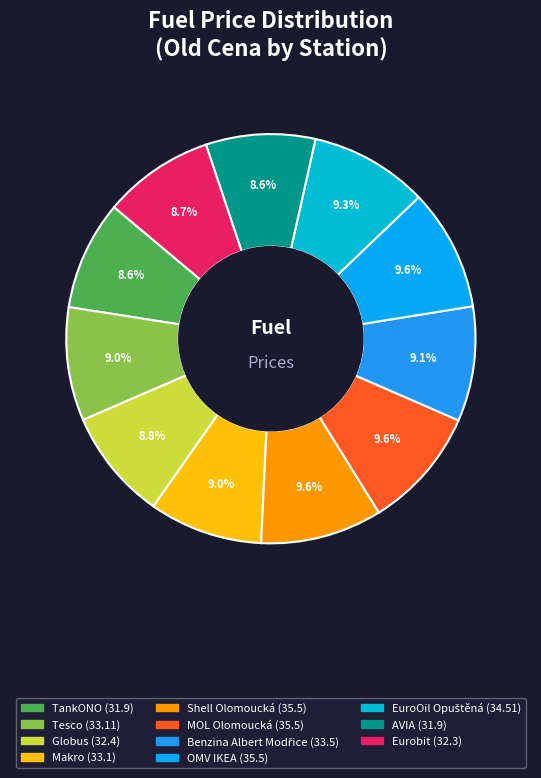

How many slices are in this pie chart?

11